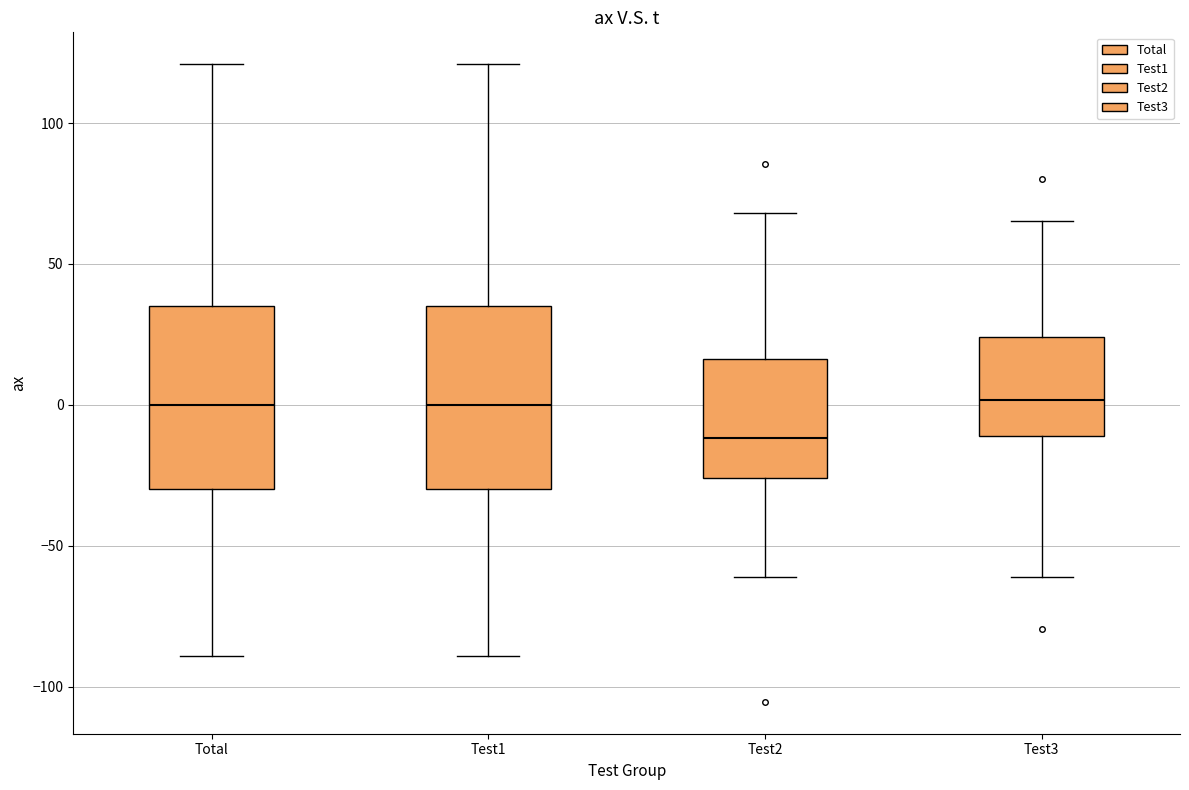

Where does the median line of the box for Test3 sit on the y-axis? The values are not printed on the chart, so give them approximately, as read against the axis.

0